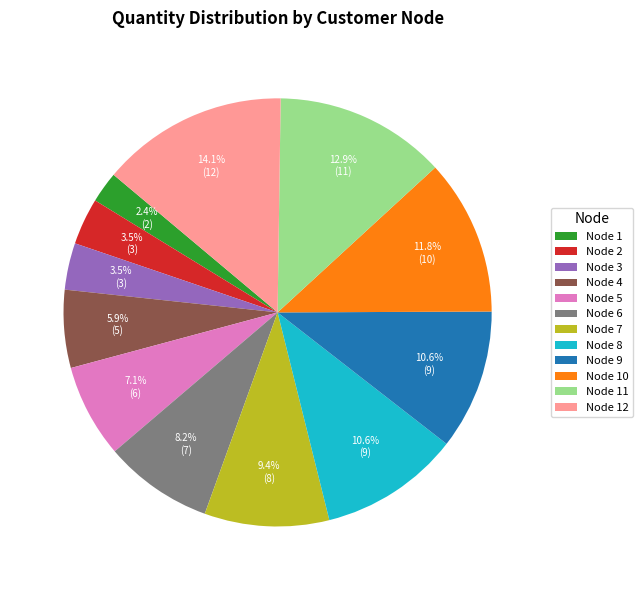

Which slice is the smallest?

Node 1